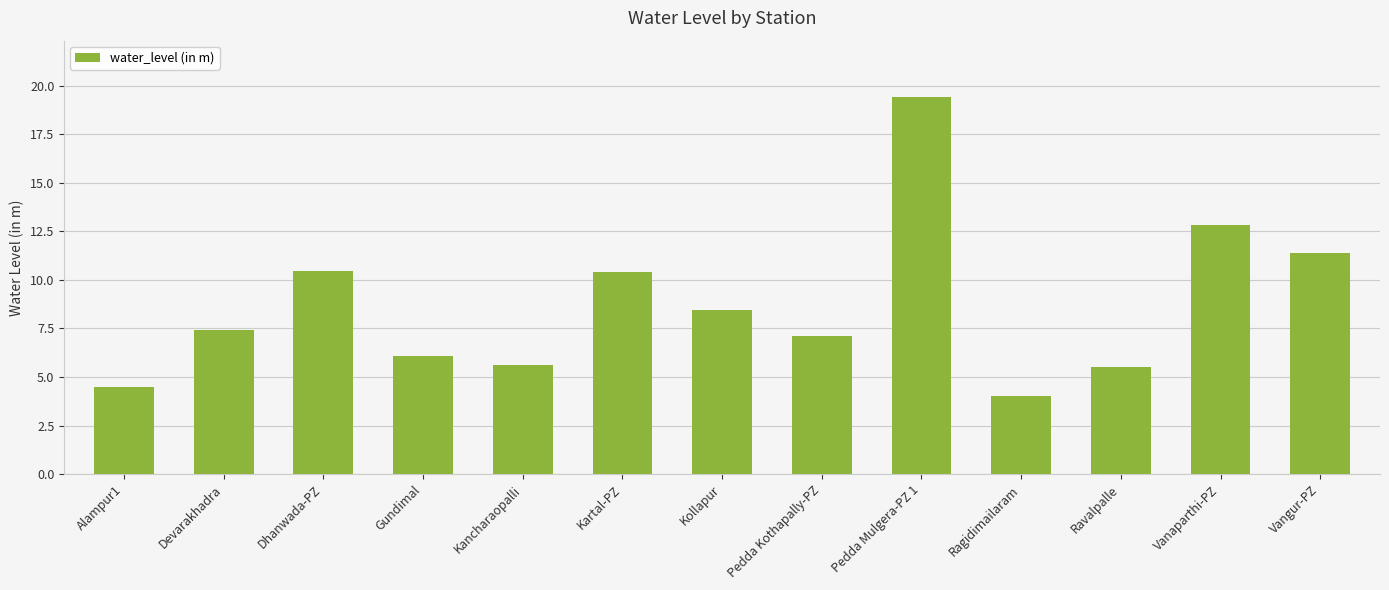

What is the value of the 8th bar from the left?

7.1